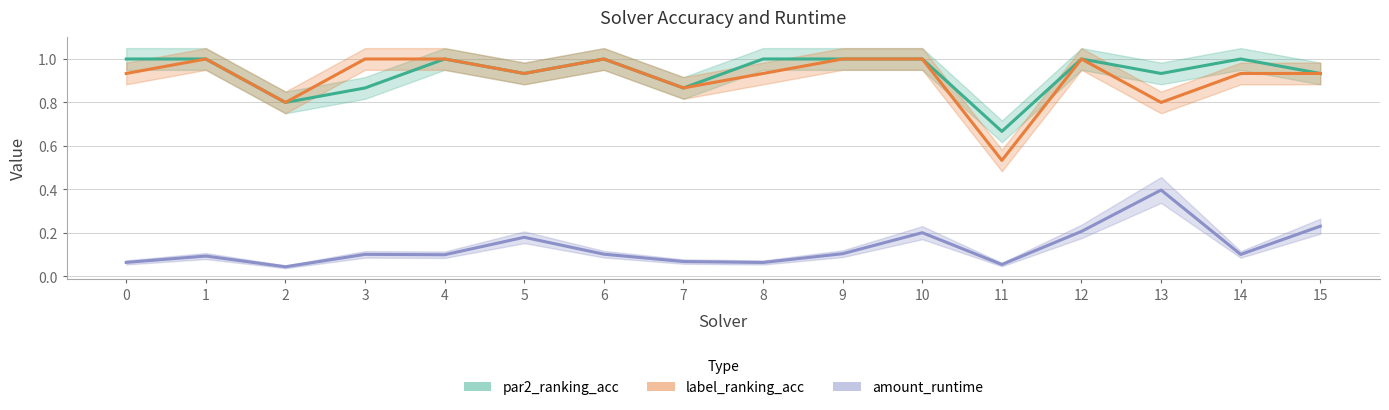

True or false: label_ranking_acc has a value of 1.7 at 1.

False